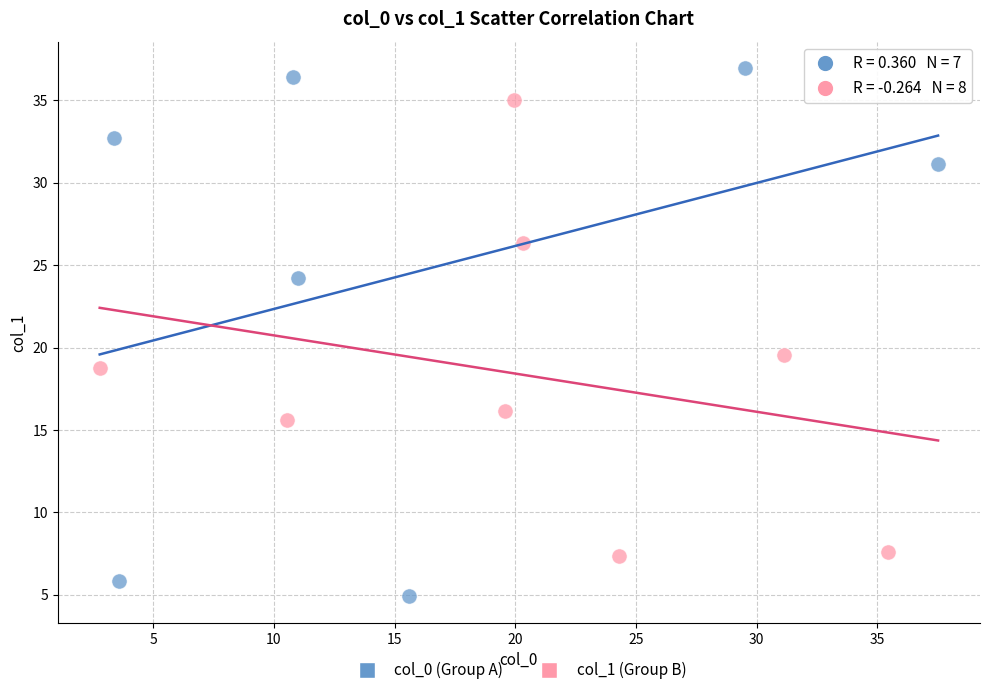

Which series has the widest spread of Y values?

col_0 (Group A)